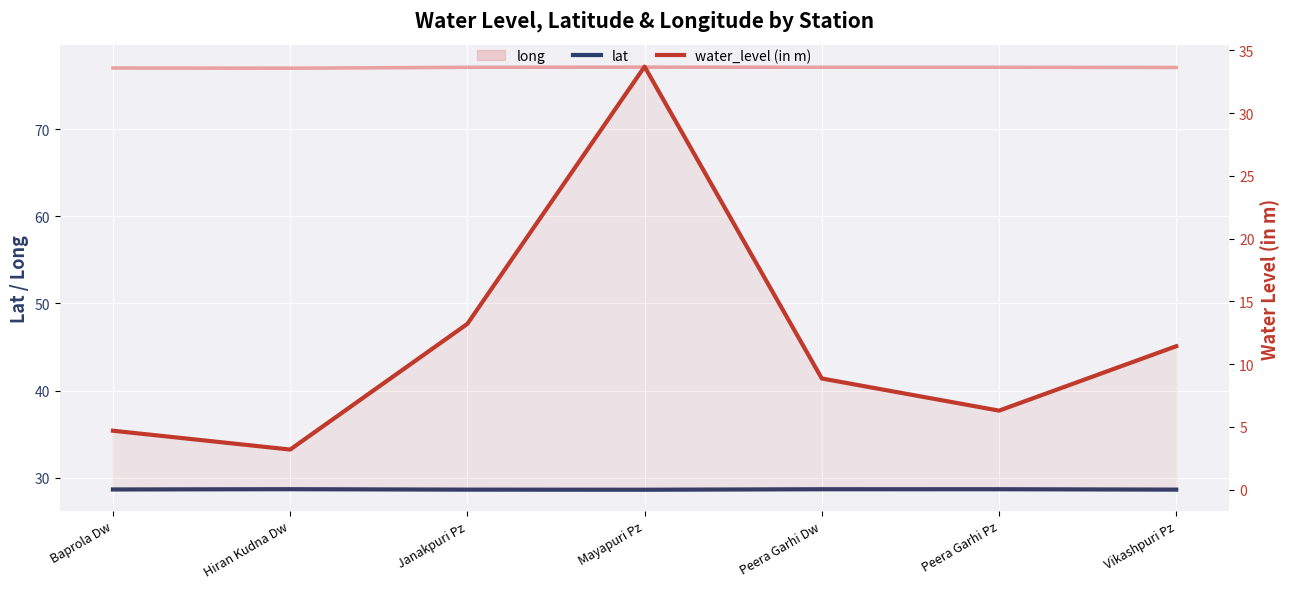

At which category does water_level (in m) reach its first local peak?

Mayapuri Pz